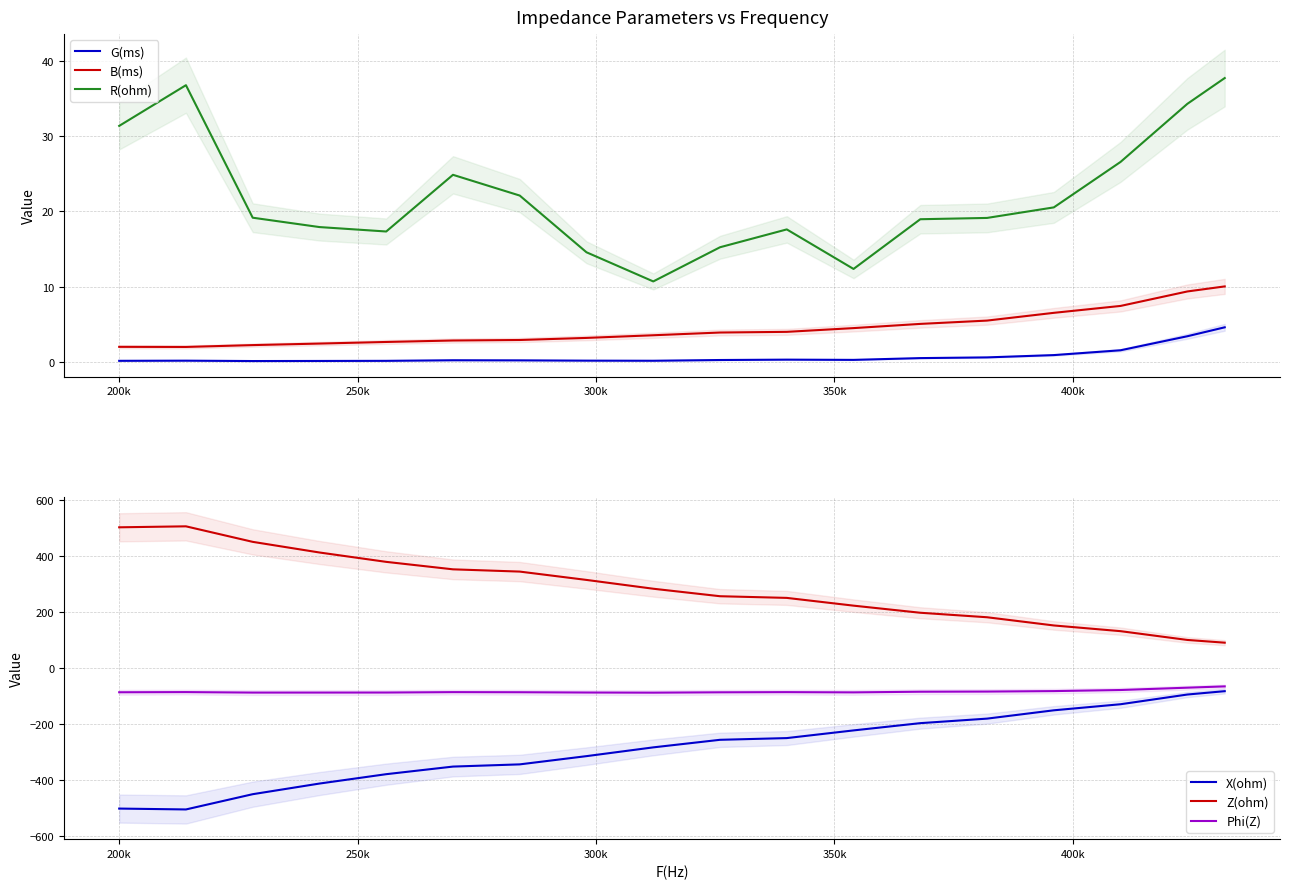

True or false: G(ms) and B(ms) cross at least once.

False